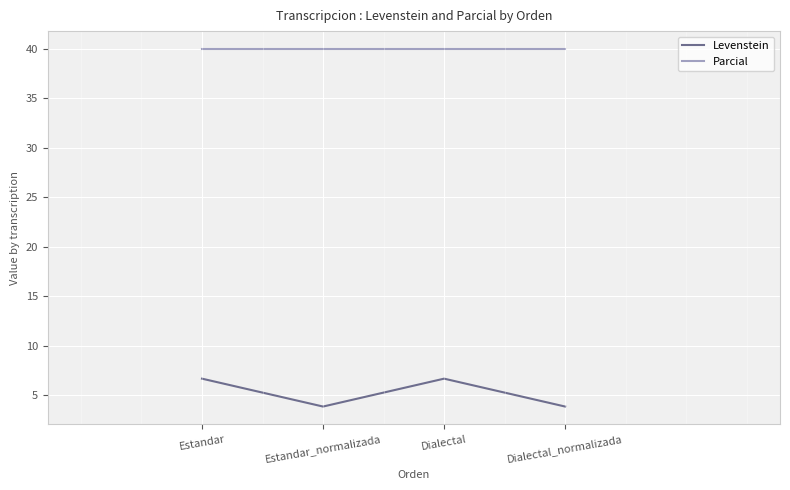

What position from the right is Dialectal_normalizada?

1